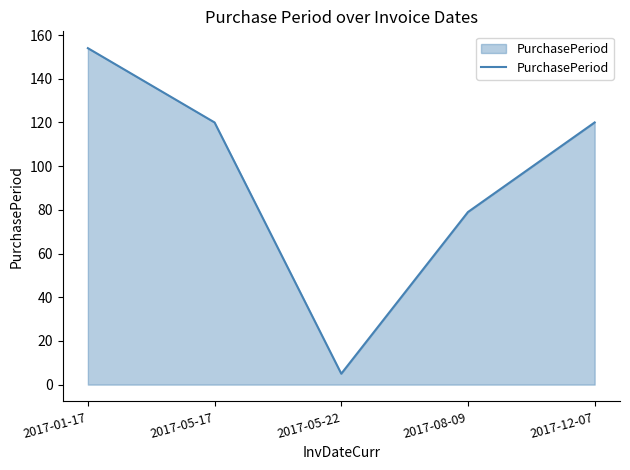

The chart shows a value of 79 at 2017-08-09. True or false?

True